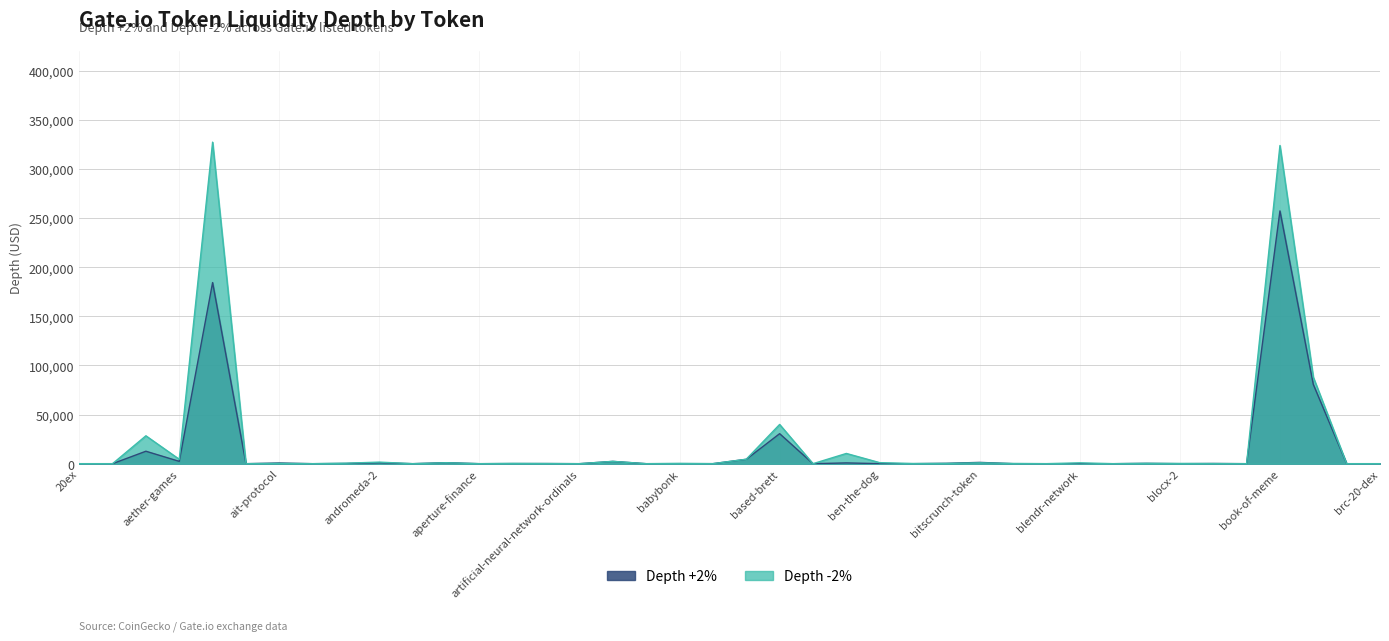

Does the chart have visible grid lines?

Yes